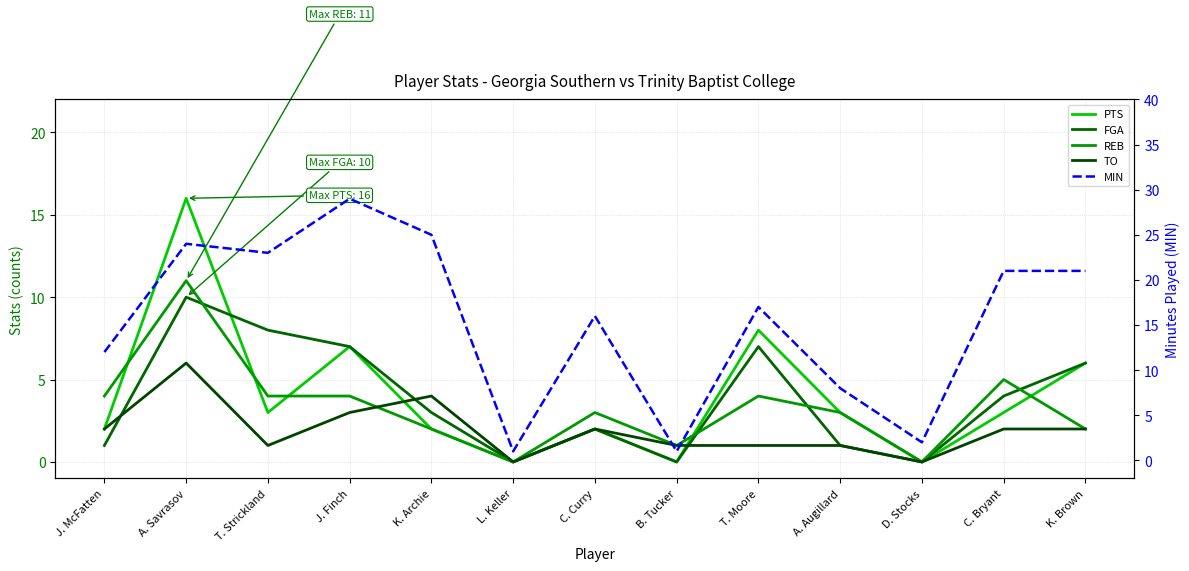

What is the difference between the TO values at J. McFatten and T. Moore?

1